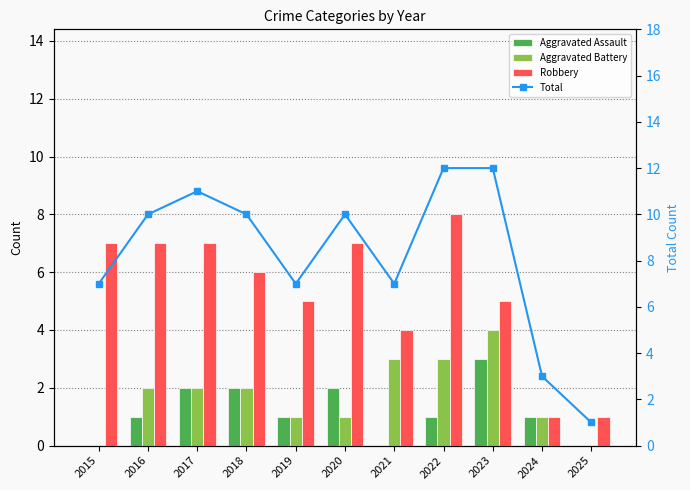

Where does the Robbery series first go above 6?

2015